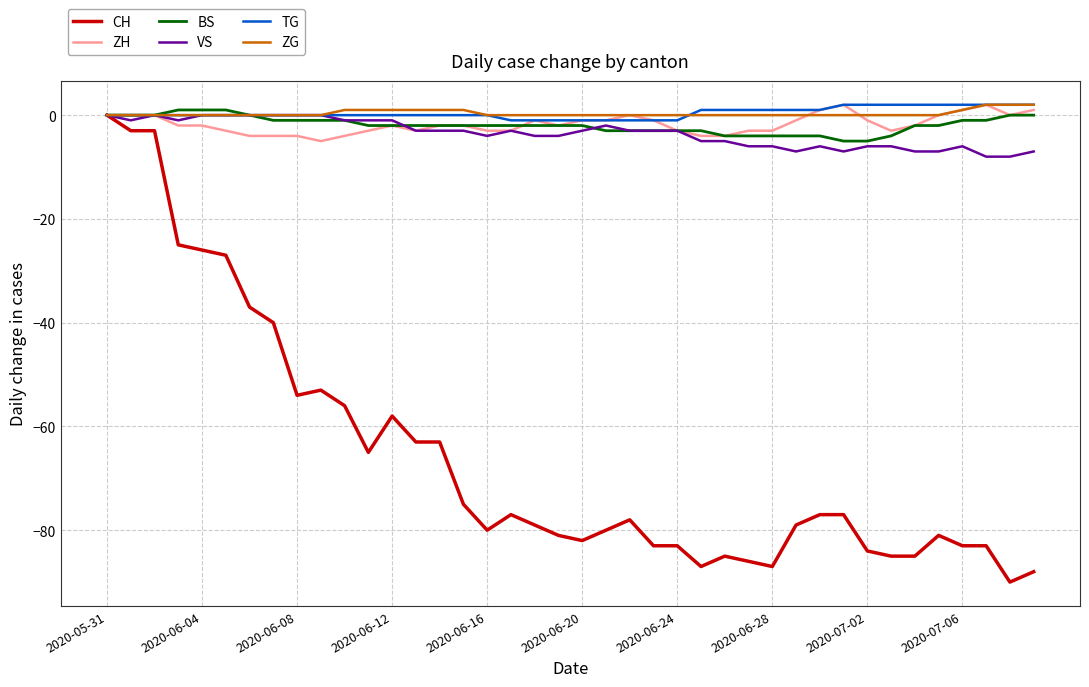

Which series has the widest spread of values?

CH